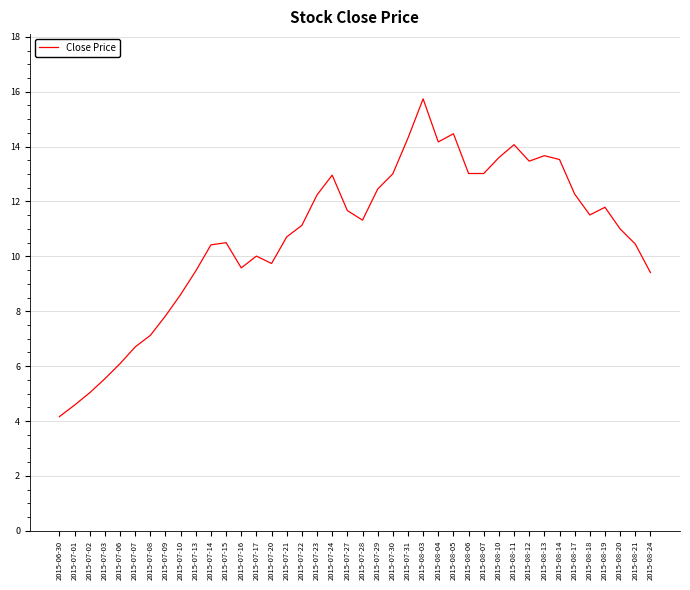

Where is the first local minimum?

2015-07-16